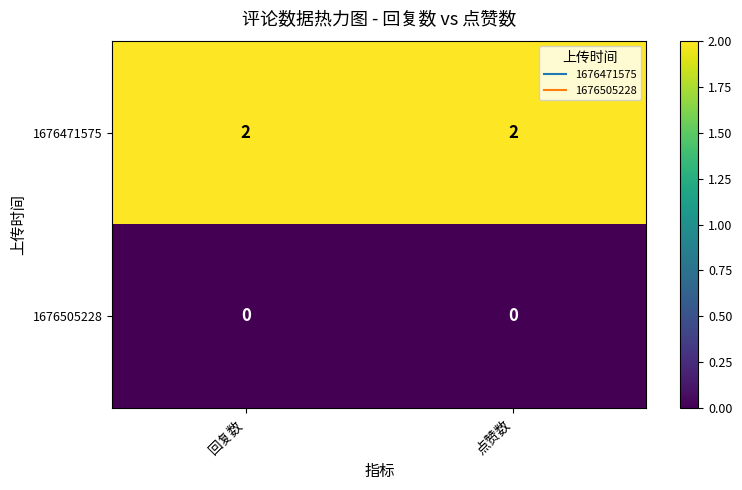

The value of 1676471575 at 点赞数 is 2. True or false?

True